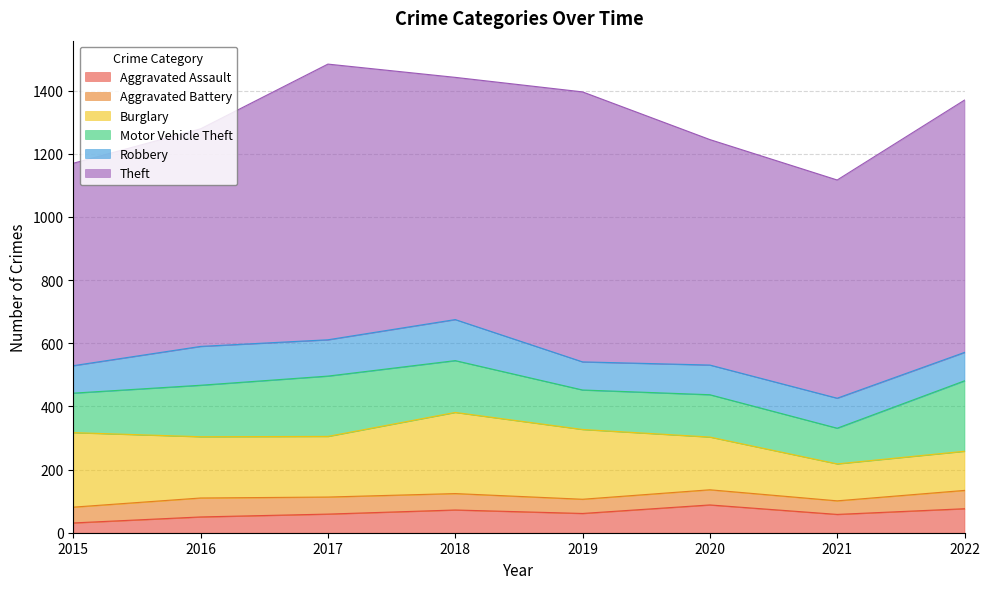

In Robbery, how many points are higher than both neighbors (excluding endpoints)?

3